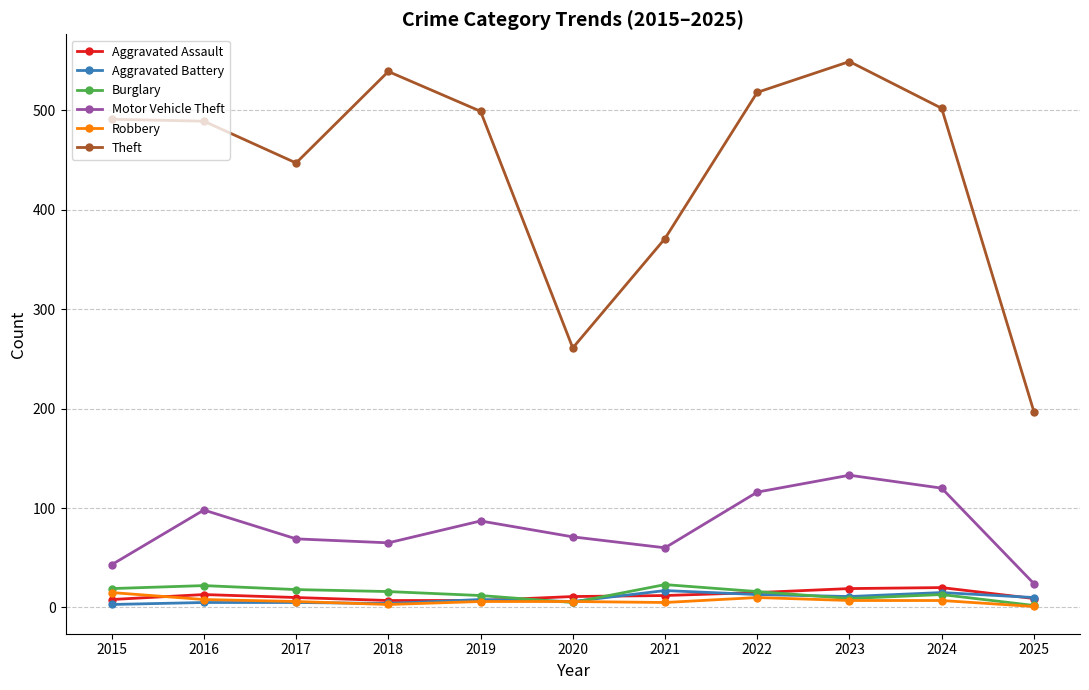

Is it true that Aggravated Battery equals 4 at 2018?

True